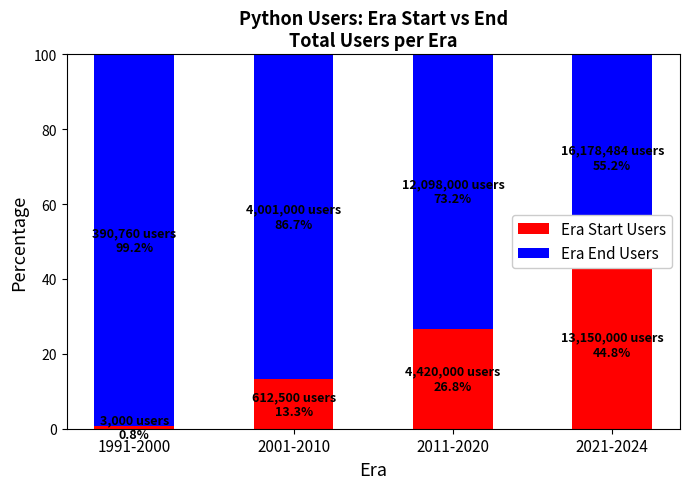

Which series has the largest range (max minus min)?

Era Start Users